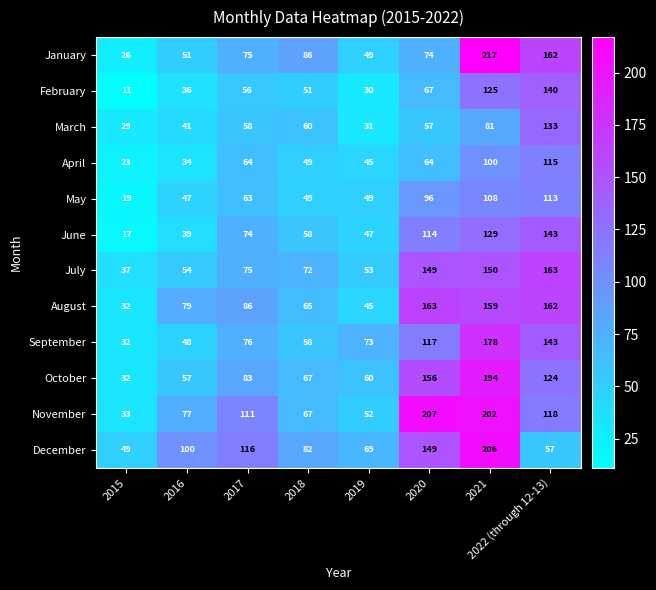

The value of November at 2018 is 96. True or false?

False